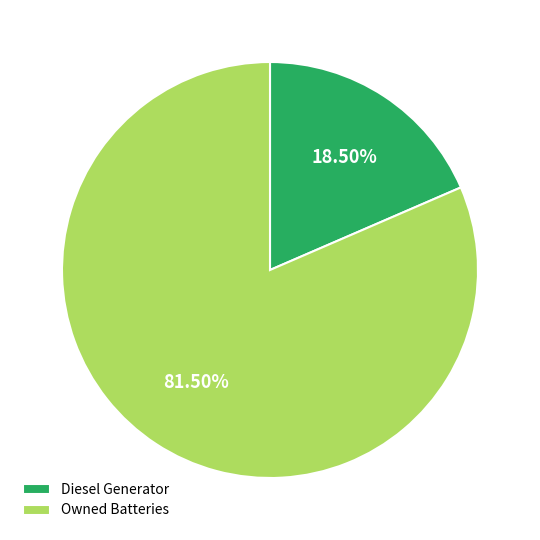

Rank the categories by value from lowest to highest.

Diesel Generator, Owned Batteries